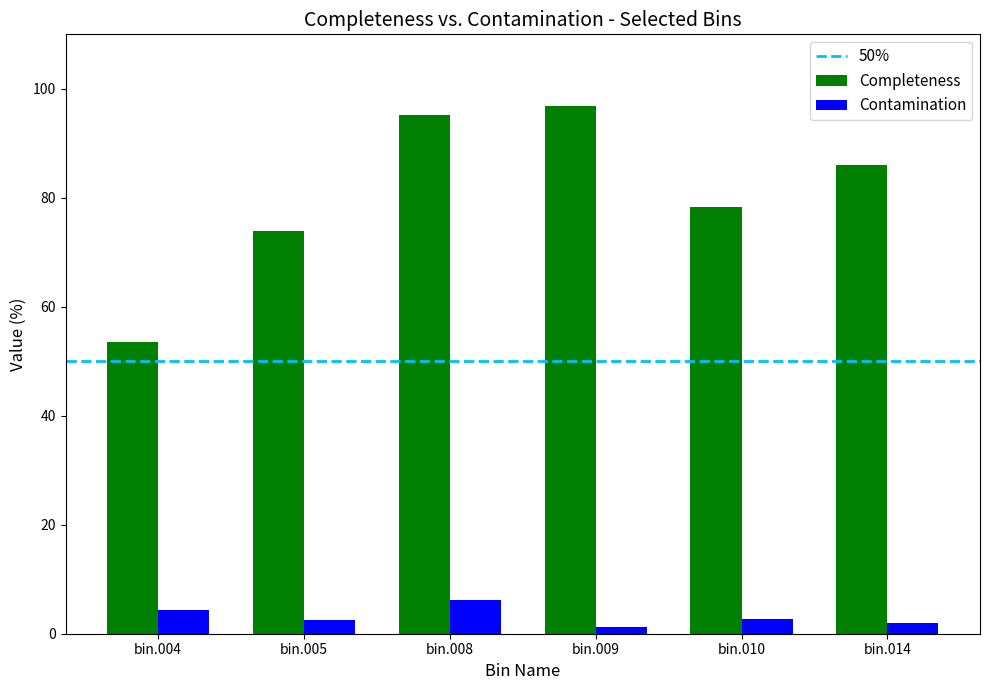

Rank the series by their average value, from highest to lowest.

Completeness, Contamination